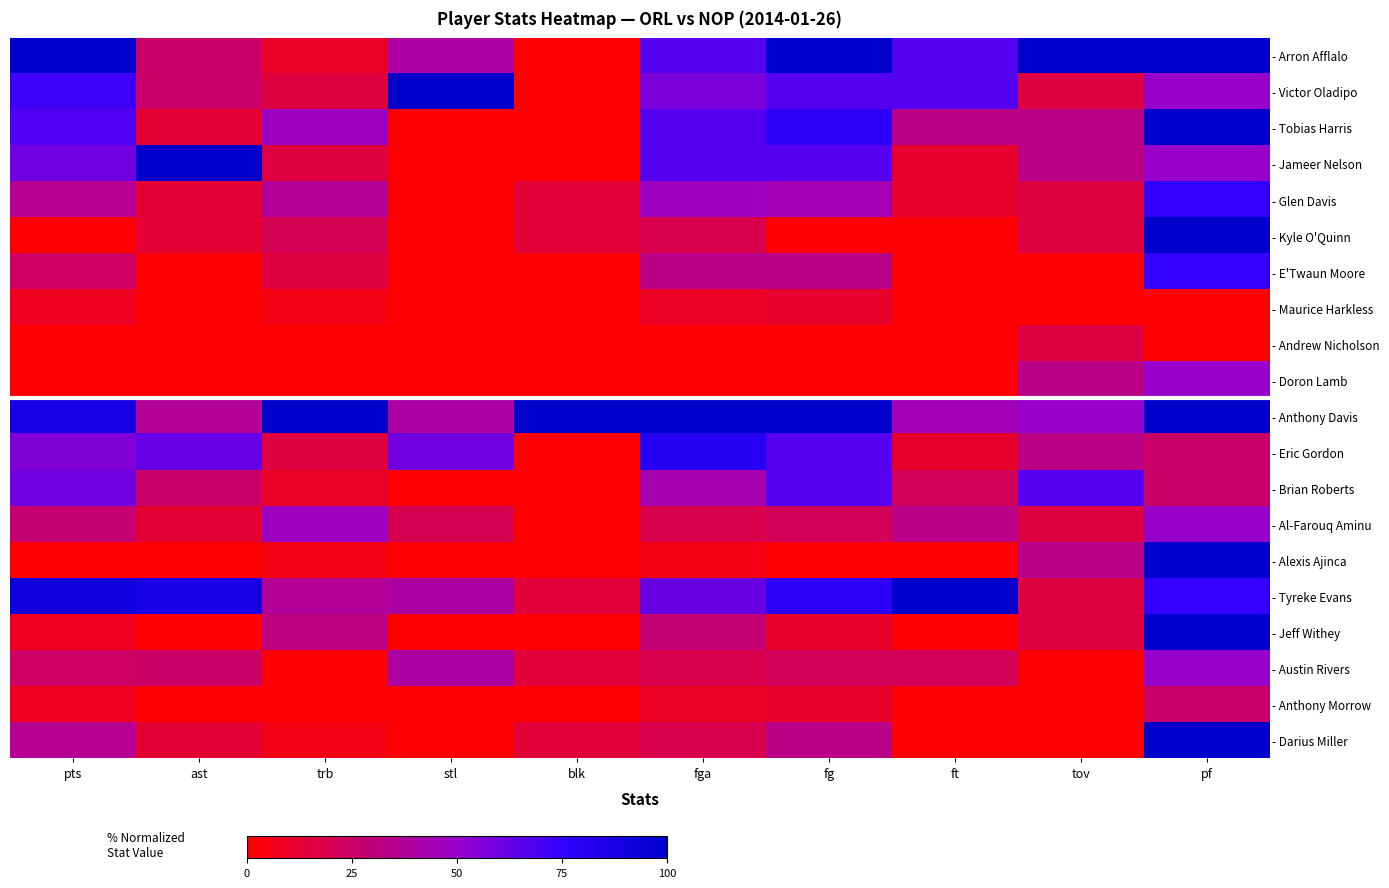

Which label corresponds to the largest value in the chart?

pts